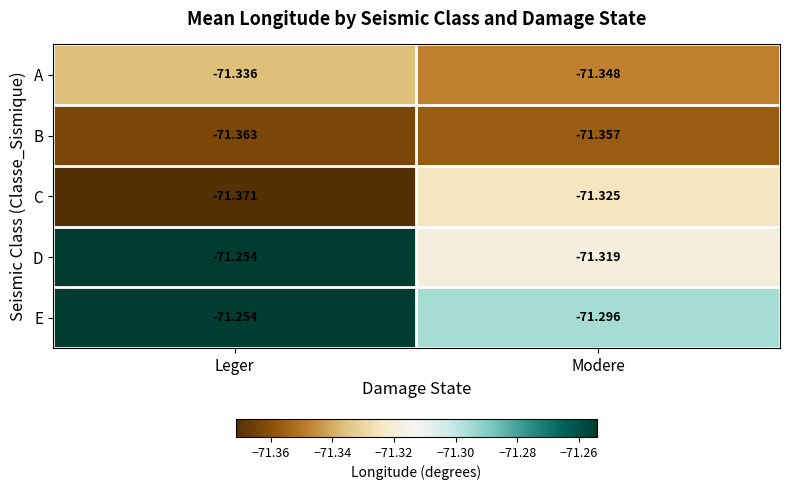

Between Leger and Modere, which series saw the biggest shift?

D